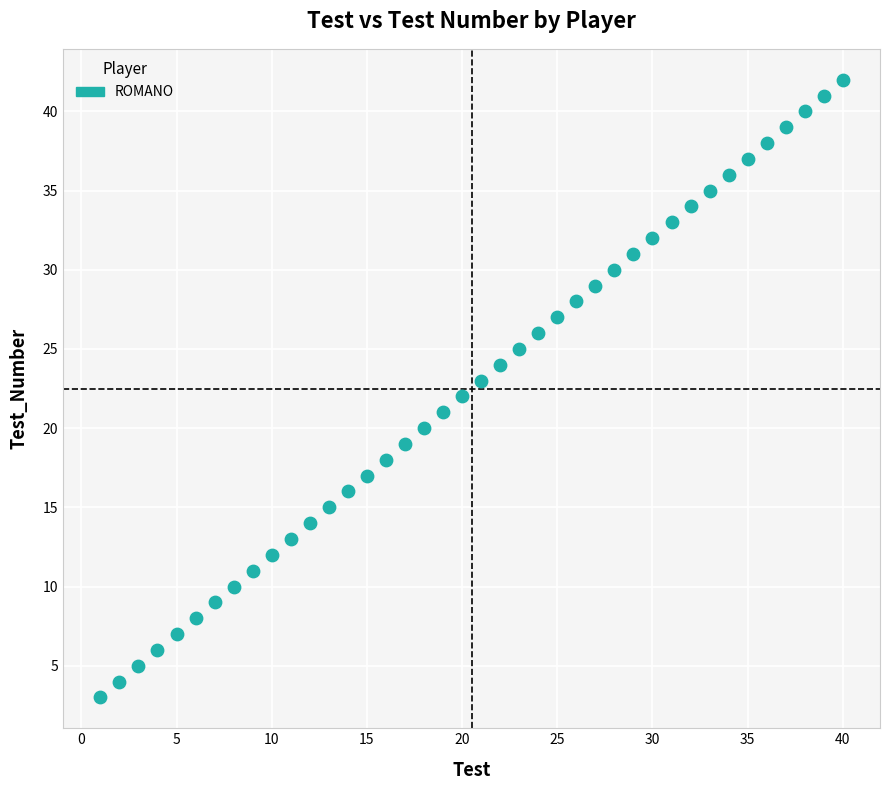

What is the range of Y values (max minus min)?

39